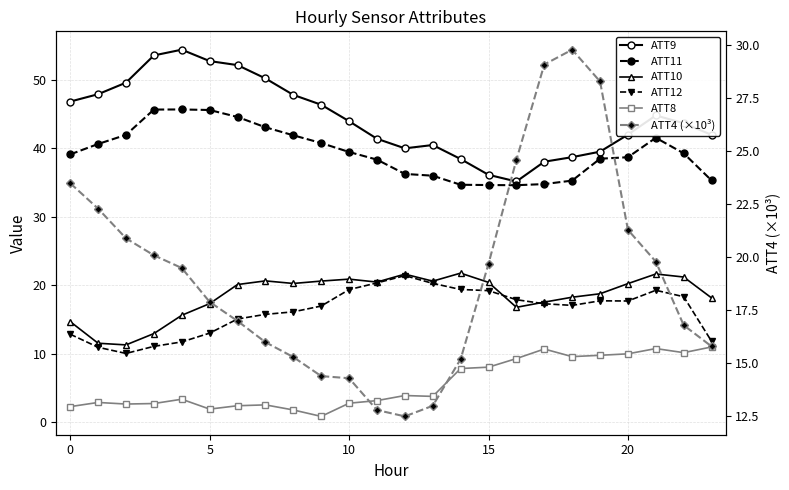

What are all the series names shown in the legend?

ATT9, ATT11, ATT10, ATT12, ATT8, ATT4 (×10³)